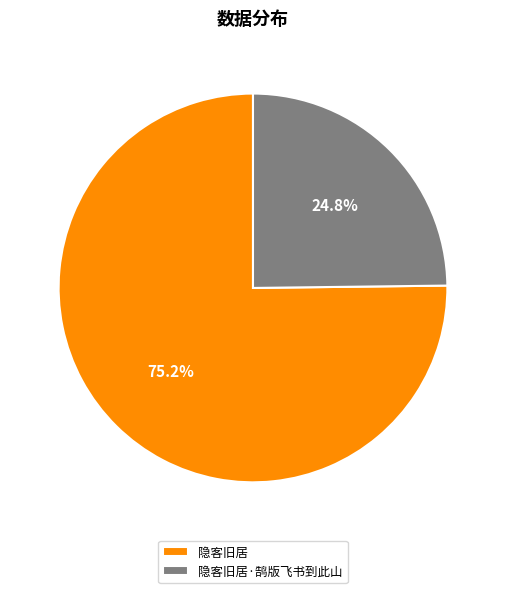

Count the number of slices in the pie.

2